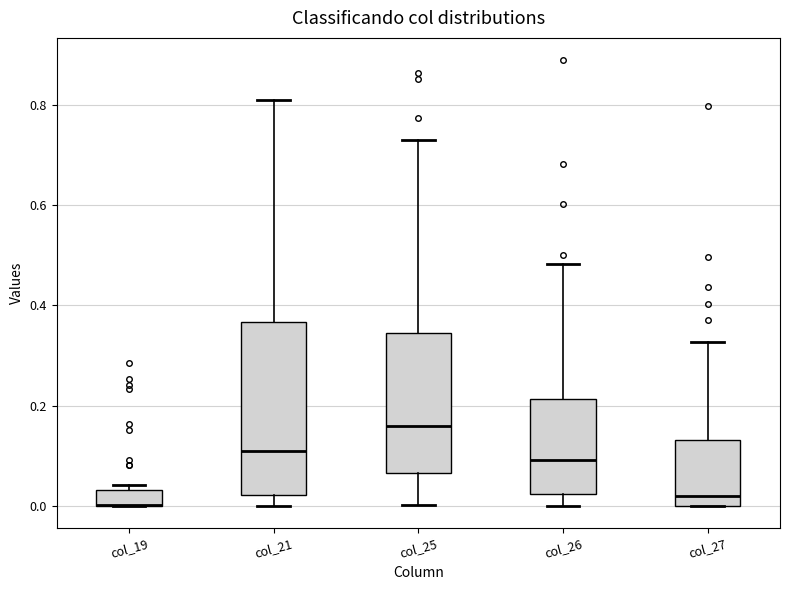

Reading left to right, transcribe this box plot: for each box, give where its median line is, the range the box spans, and where its two whiskers end, as read against the y-axis. The values are not printed on the chart, so give them approximately, as read against the axis.

col_19: median 0.00 (drawn on the box's lower edge), box 0.00 to 0.04, whiskers 0.00 to 0.04 (just above the box's upper edge)
col_21: median 0.10, box 0.02 to 0.36, whiskers 0.00 to 0.80
col_25: median 0.16, box 0.06 to 0.34, whiskers 0.00 to 0.74
col_26: median 0.10, box 0.02 to 0.22, whiskers 0.00 to 0.48
col_27: median 0.02, box 0.00 to 0.14, whiskers 0.00 to 0.32